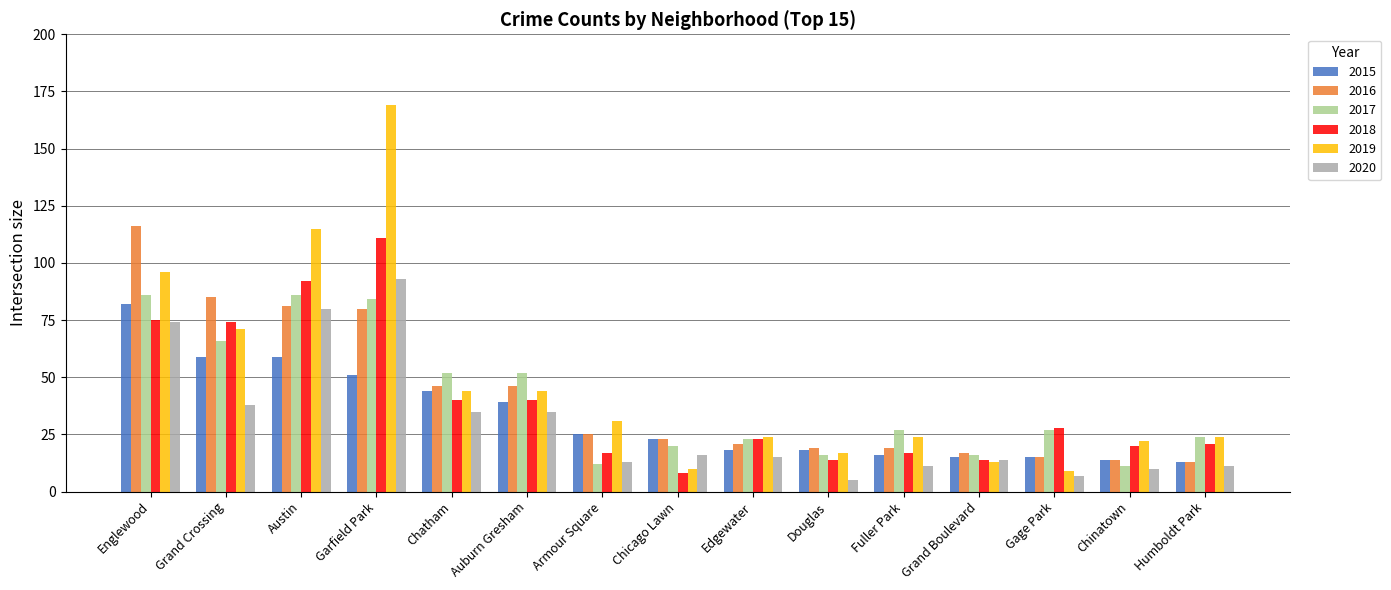

Which series has the largest range (max minus min)?

2019